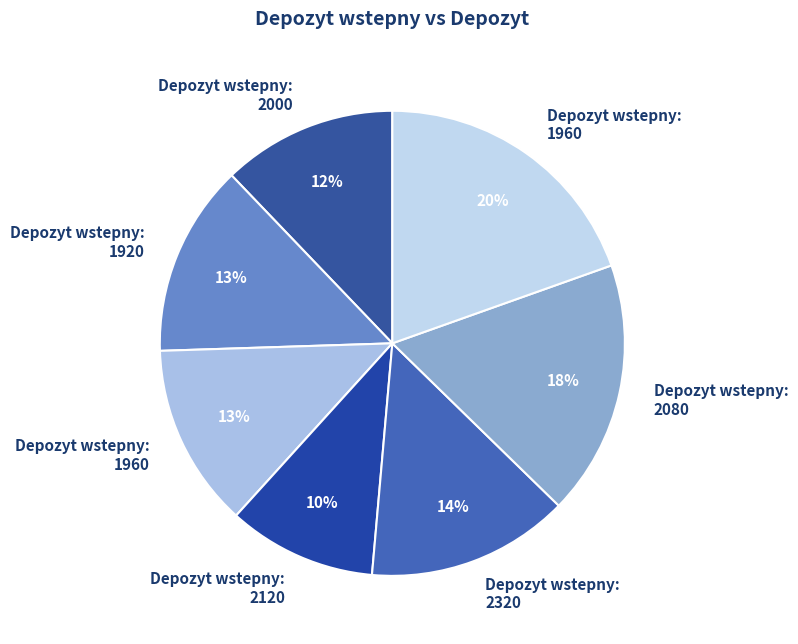

How many segments does this pie chart have?

7